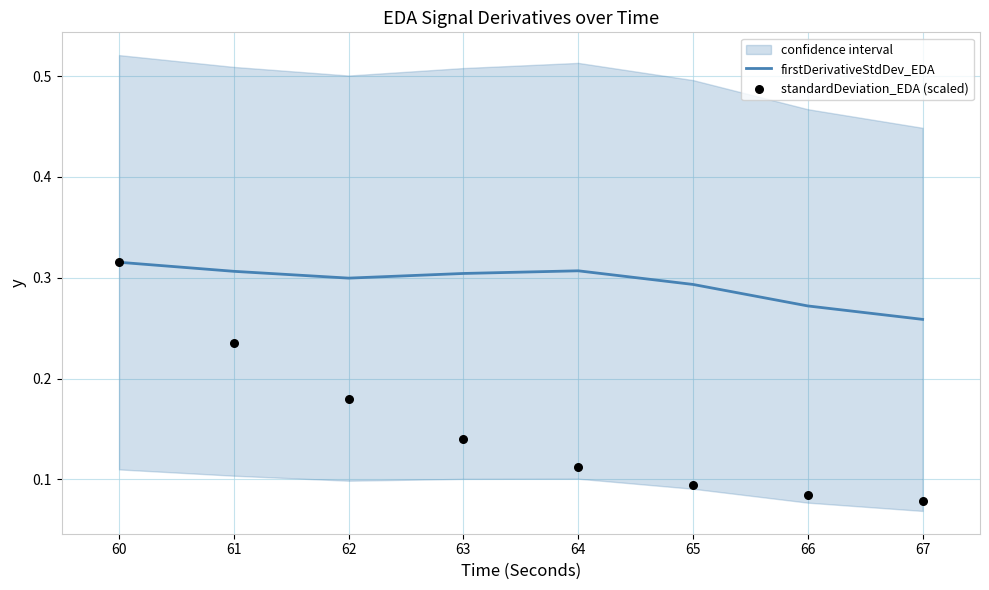

Which series has the largest Y range (max minus min)?

standardDeviation_EDA (scaled)